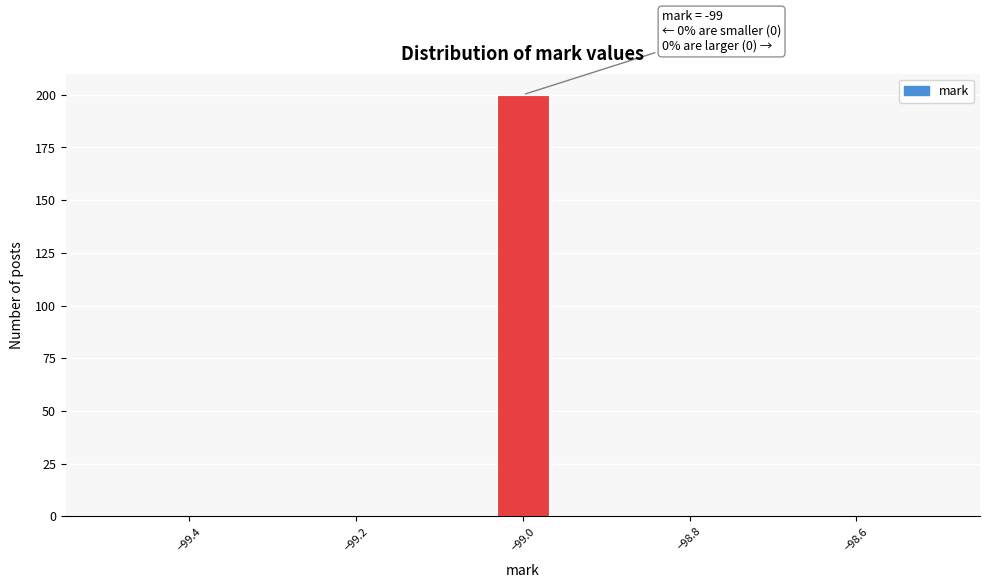

Around what value on the x-axis is the tallest bar? Give the approximate position of its centre, as read against the axis.

-99.00